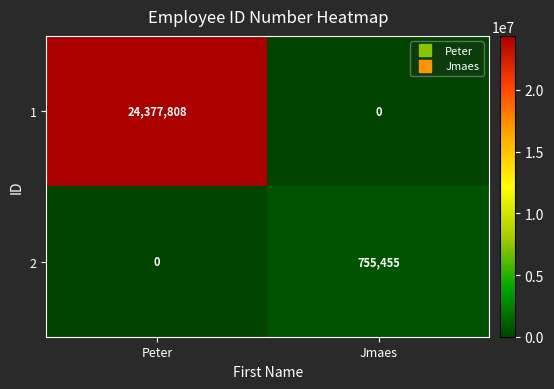

Reading right to left, transcribe all the data shown in this chart.

1: Jmaes=0	Peter=24377808
2: Jmaes=755455	Peter=0